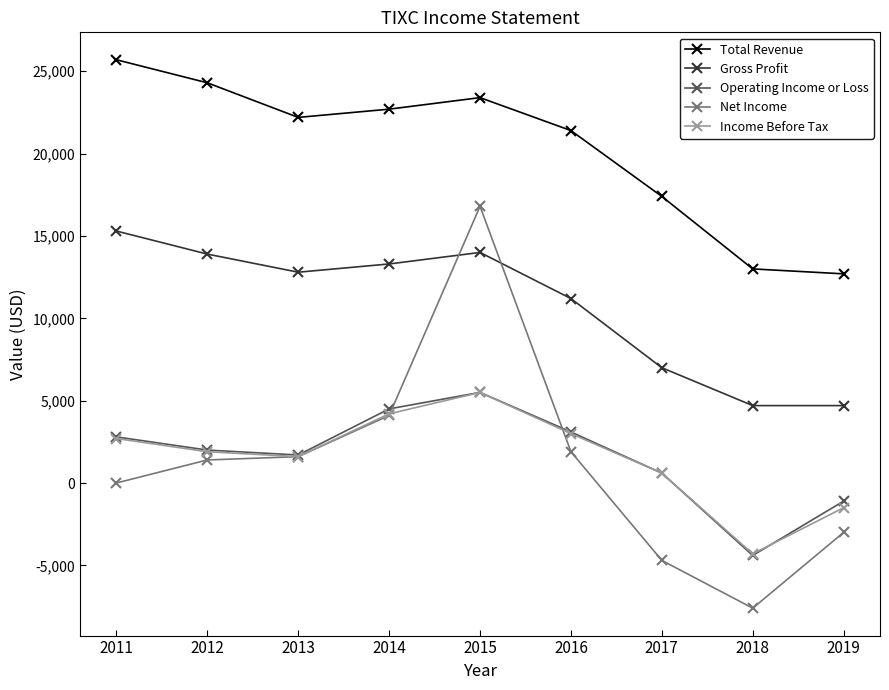

What is the sum of the Gross Profit values at 2011 and 2017?

22300